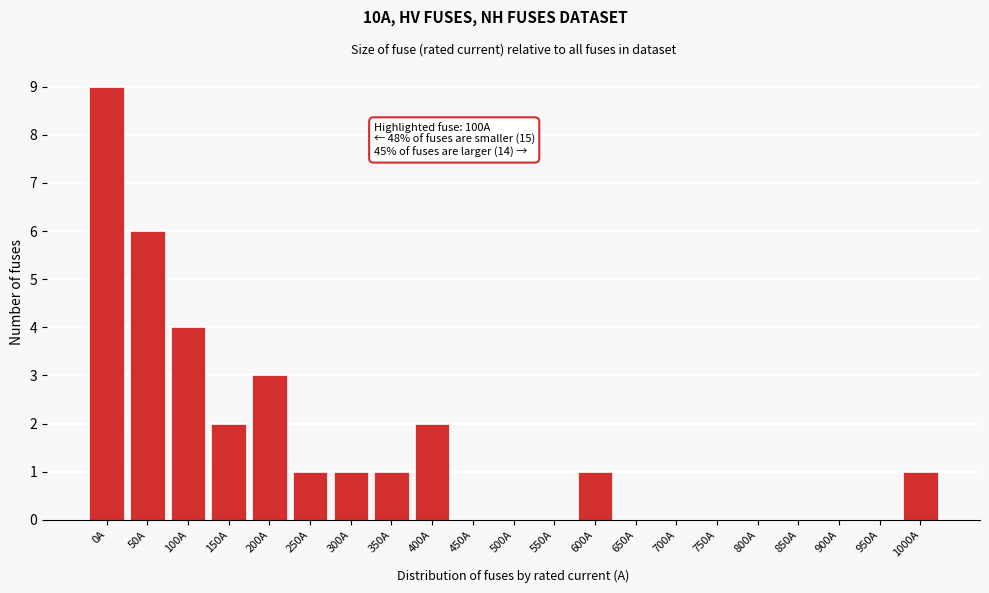

Reading left to right, list all the values displayed in this chart.

0A=9	50A=6	100A=4	150A=2	200A=3	250A=1	300A=1	350A=1	400A=2	450A=0	500A=0	550A=0	600A=1	650A=0	700A=0	750A=0	800A=0	850A=0	900A=0	950A=0	1000A=1